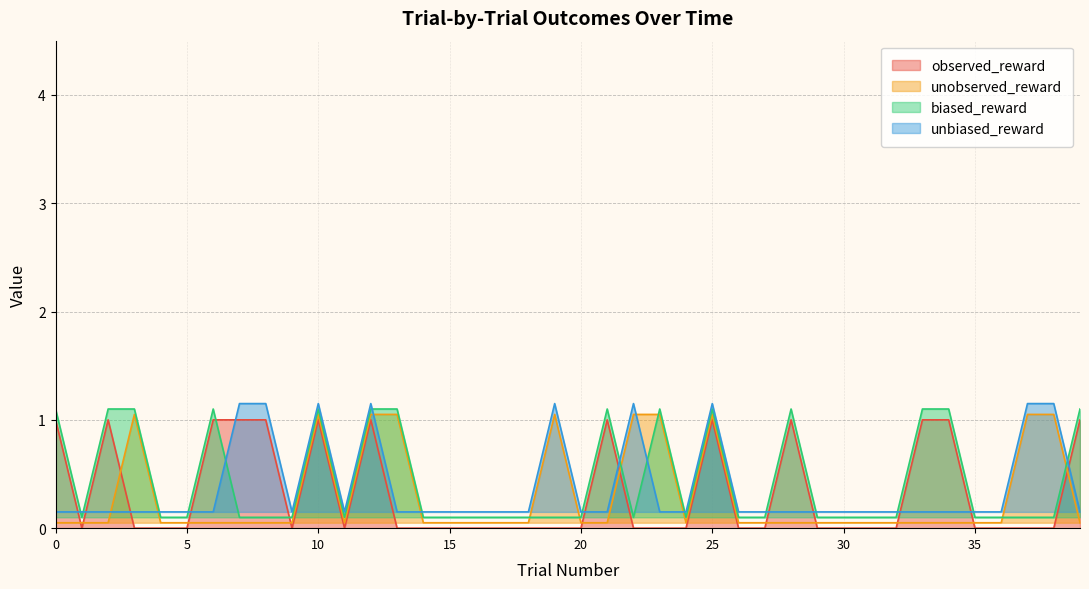

What is the sum of the biased_reward values at 19 and 14?

0.2